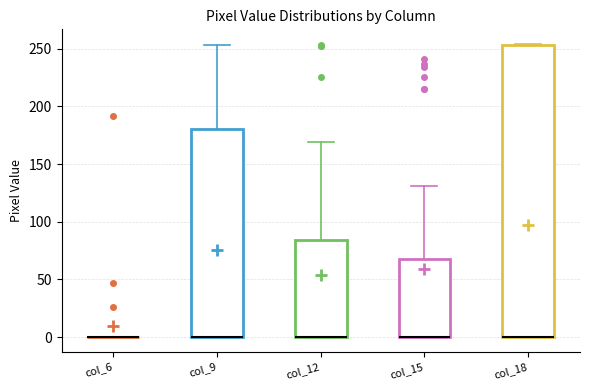

Reading left to right, transcribe this box plot: for each box, give where its median line is, the range the box spans, and where its two whiskers end, as read against the y-axis. The values are not printed on the chart, so give them approximately, as read against the axis.

col_6: box collapsed to a line at 0, whiskers 0 to 0
col_9: median 0 (drawn on the box's lower edge), box 0 to 180, whiskers 0 to 255
col_12: median 0 (drawn on the box's lower edge), box 0 to 85, whiskers 0 to 170
col_15: median 0 (drawn on the box's lower edge), box 0 to 70, whiskers 0 to 130
col_18: median 0 (drawn on the box's lower edge), box 0 to 255, whiskers 0 to 255